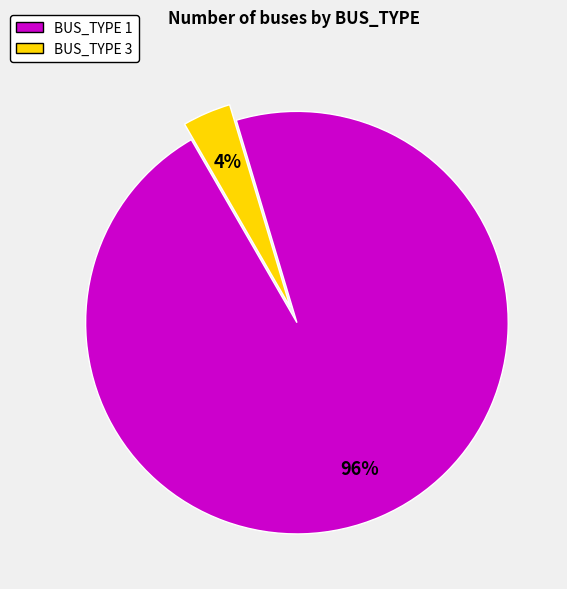

What is the smallest slice in the pie chart?

BUS_TYPE 3